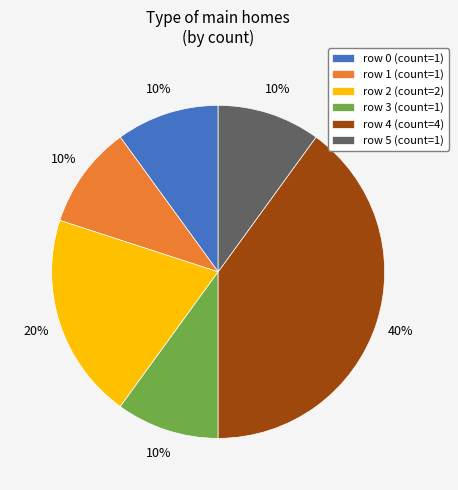

Do row 0 and row 1 together represent more than half of the pie?

No